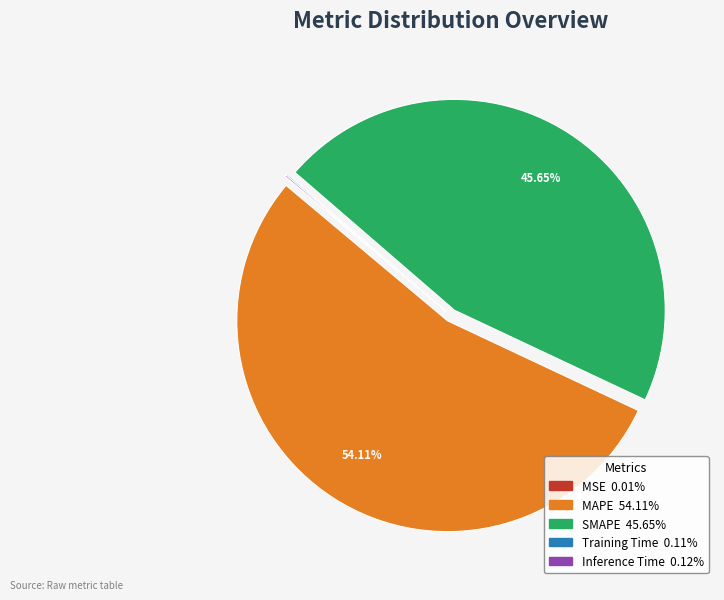

Does MAPE represent more than half of the total?

Yes